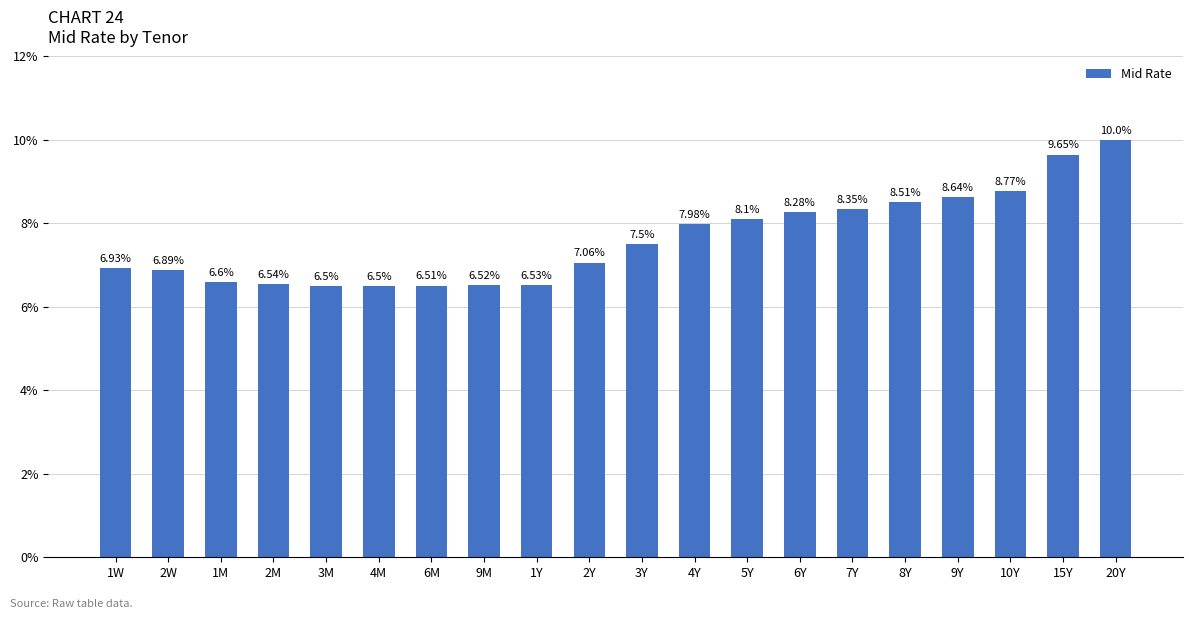

What is the average value?

7.6